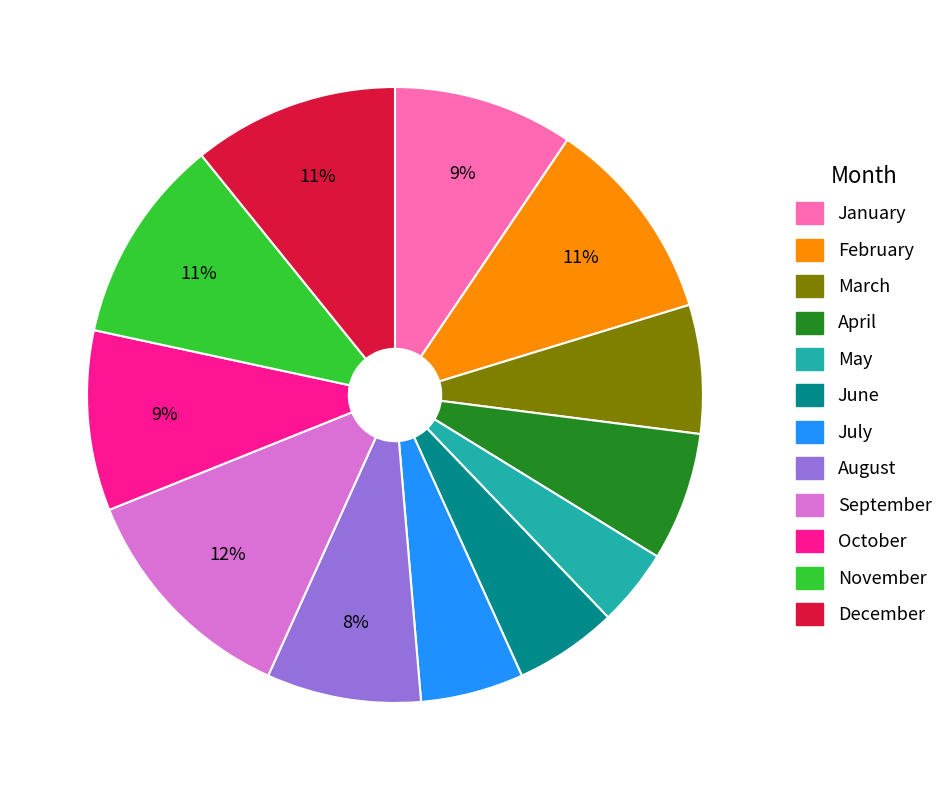

Is the sum of June and October greater than half?

No